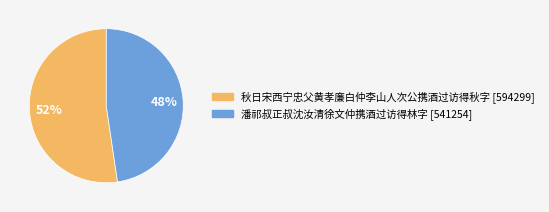

Approximately how many times larger is the value at 秋日宋西宁忠父黄孝廉白仲李山人次公携酒过访得秋字 compared to 潘祁叔正叔沈汝清徐文仲携酒过访得林字?

1.1